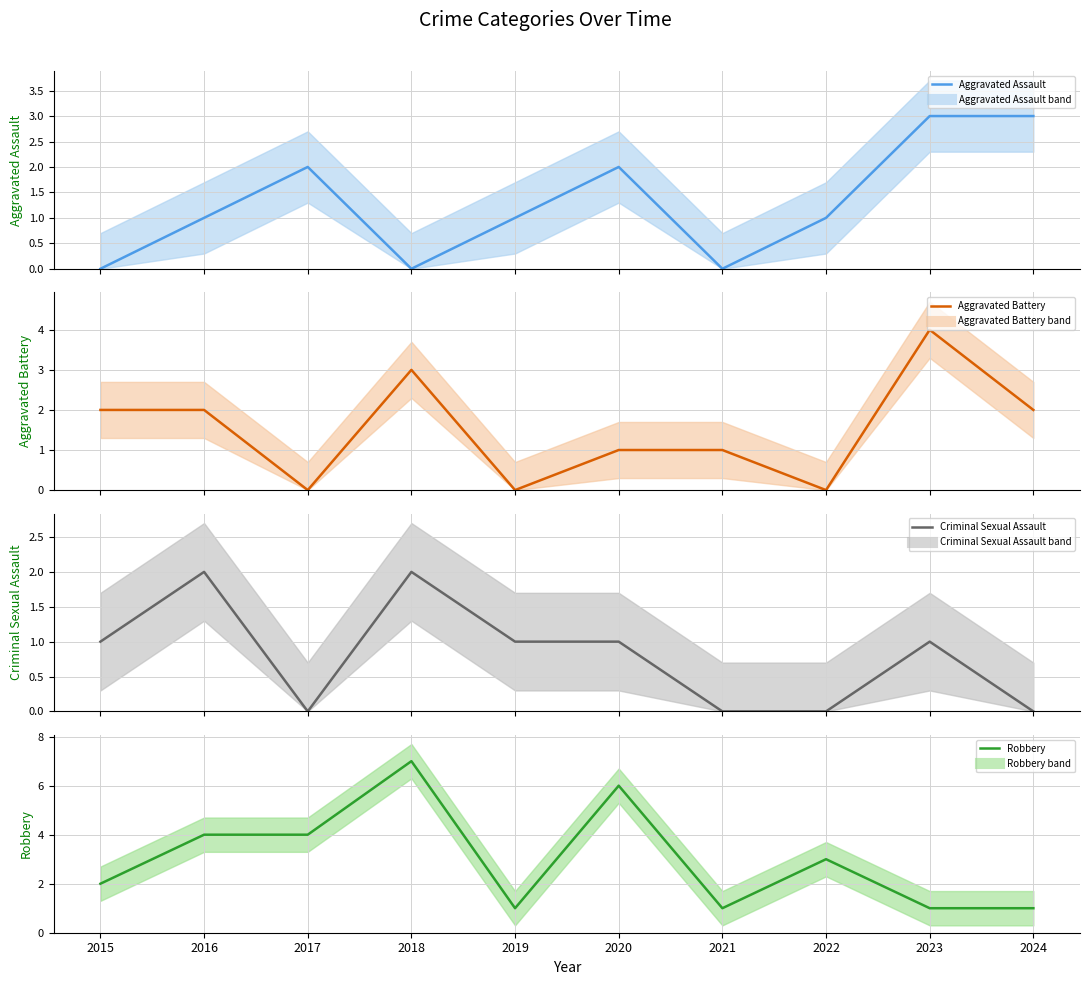

What is the value of the Robbery point at the 3rd from the left?

4